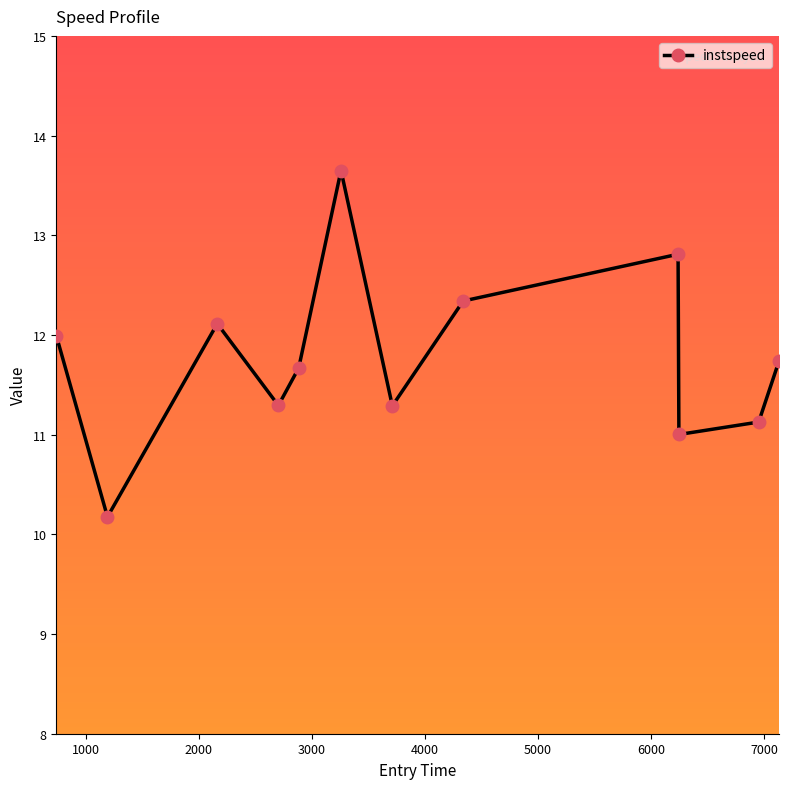

What is the smallest value displayed?

10.2